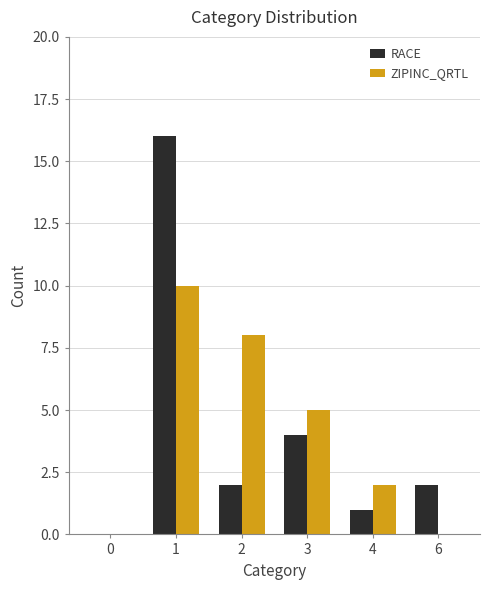

What is the highest value of the RACE series?

16